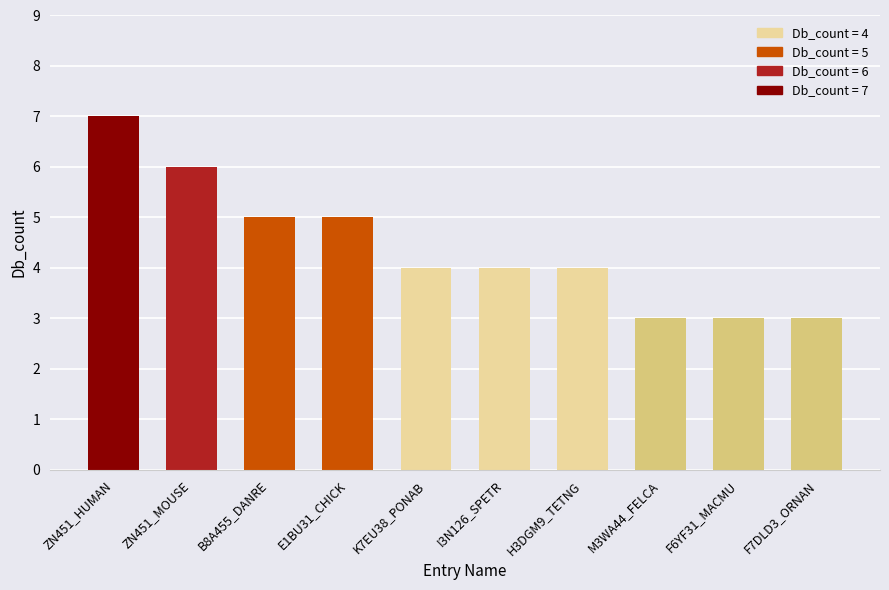

Is it true that the value at F7DLD3_ORNAN is 5?

False